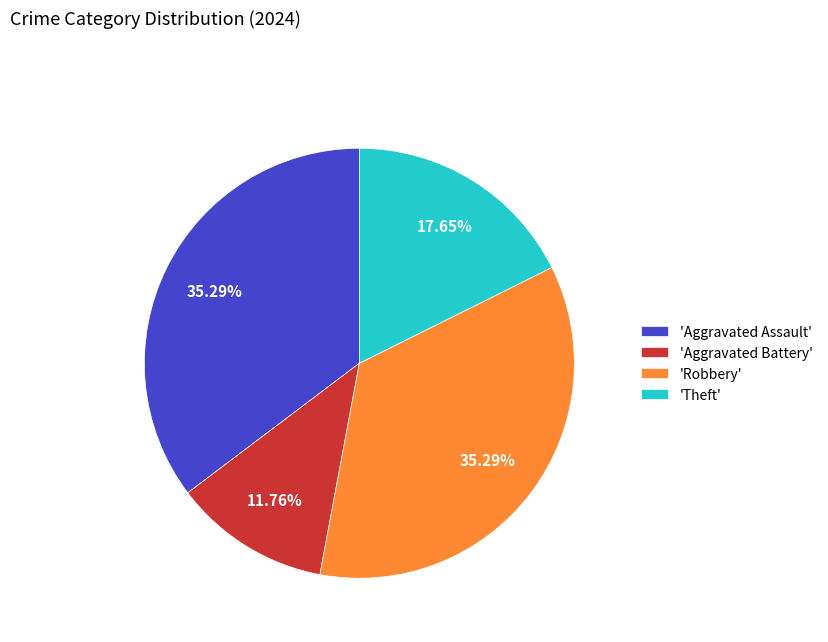

Is there a majority slice in this chart?

No